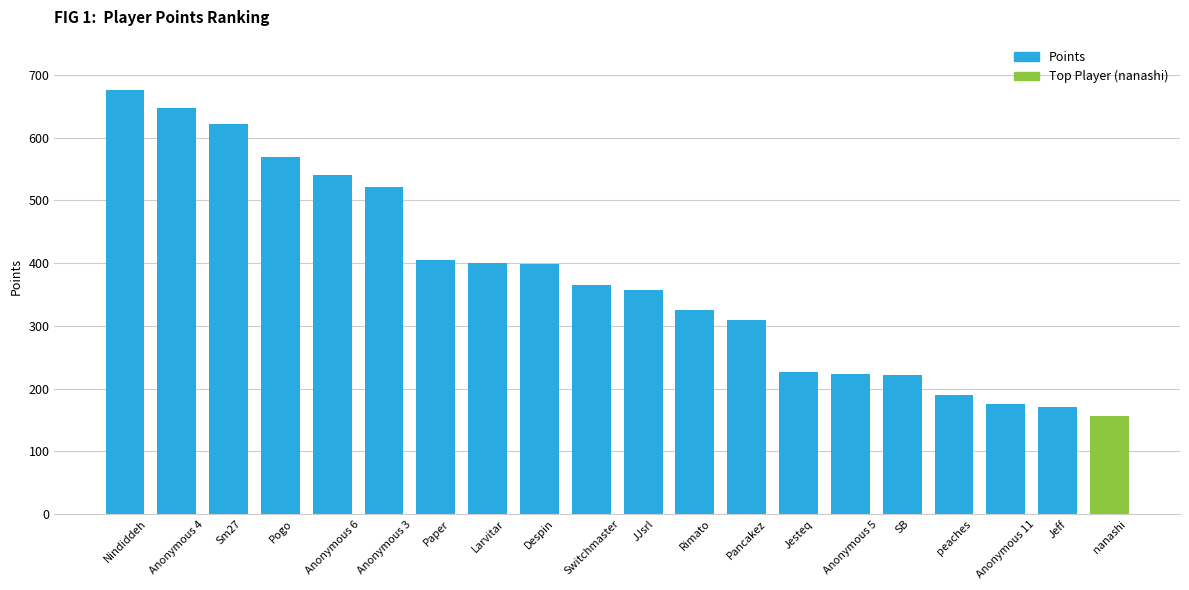

At which category does the chart reach its peak across all series?

Nindiddeh